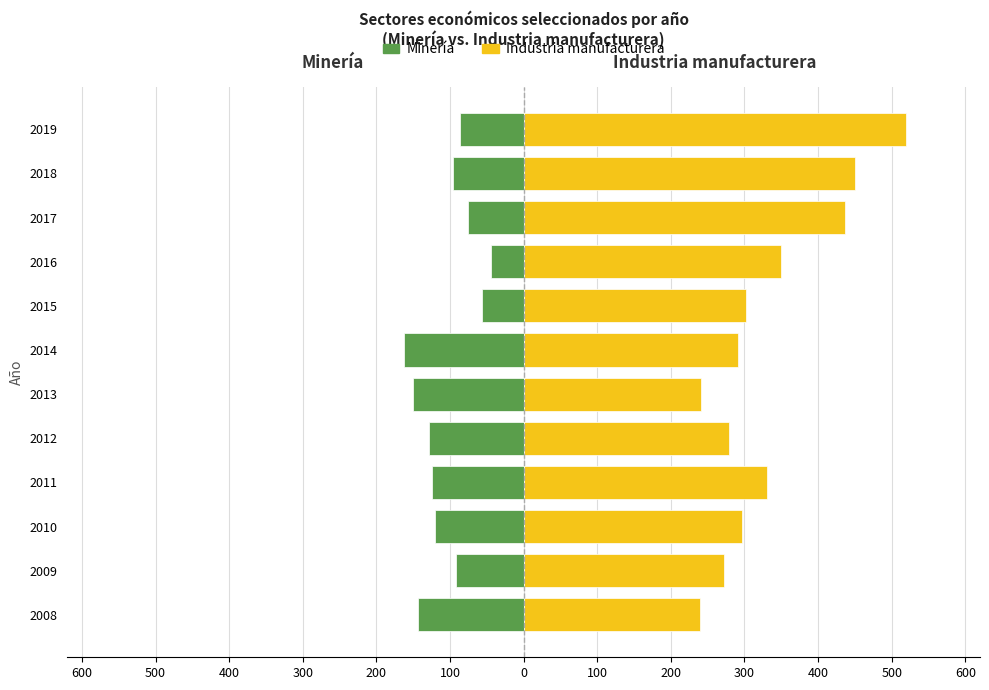

What is the value of the Minería bar at the 2nd from the left?

-92